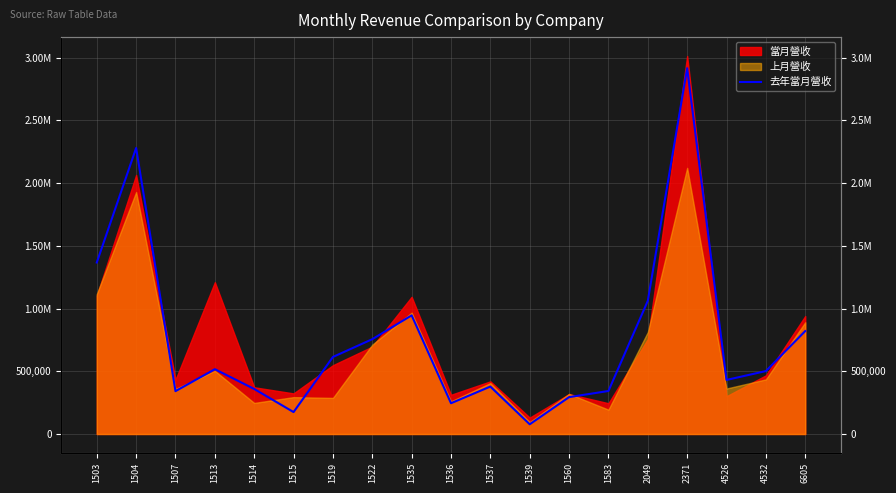

How many data points are less than 501632?

9